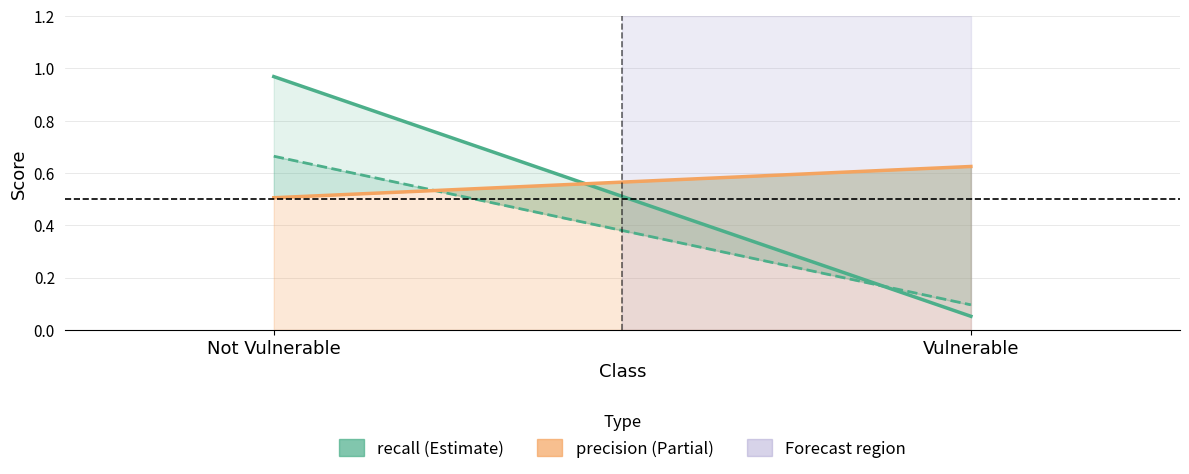

What is the difference between the maximum and minimum values in the recall series?

0.9